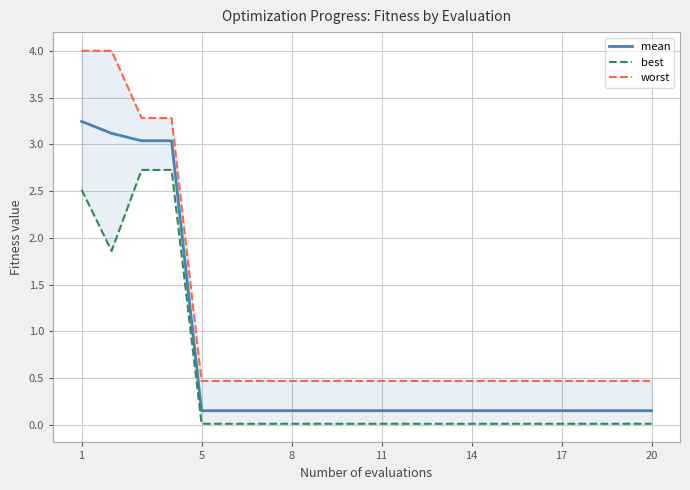

What is the difference between the highest and lowest values at 11?

0.5